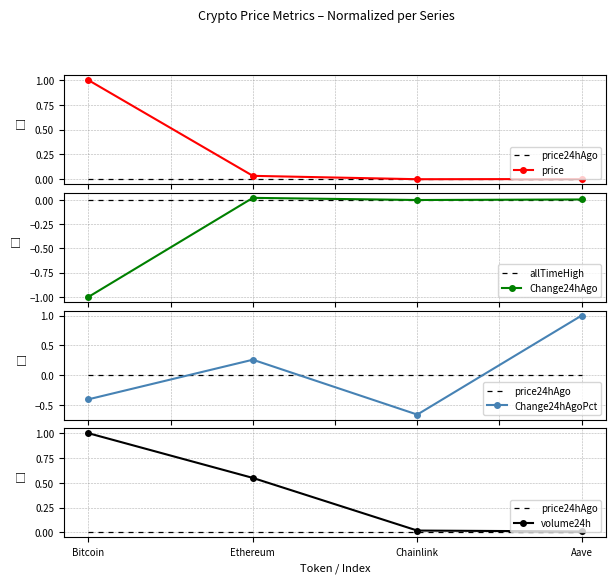

Between which two adjacent categories do price and Change24hAgo first intersect?

Chainlink and Aave